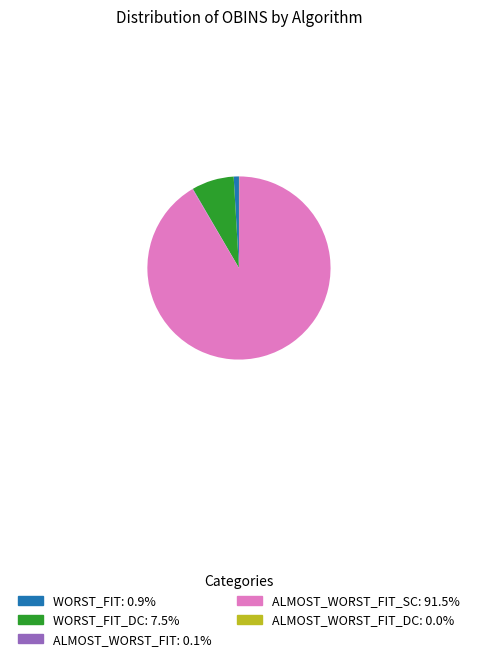

Is there any slice that represents more than half of the pie?

Yes